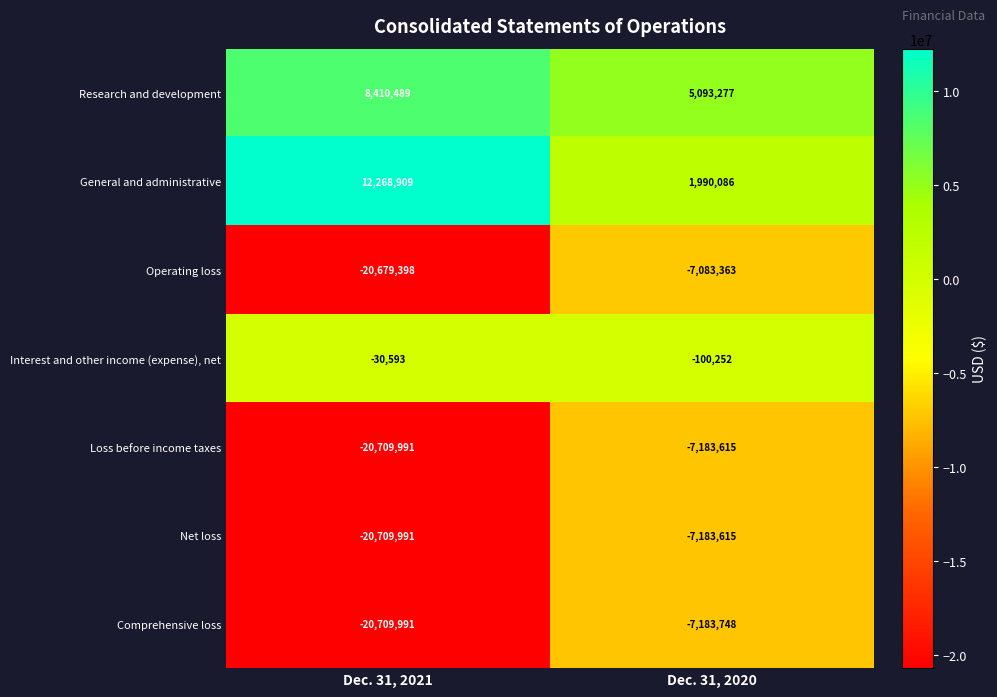

What value does the Operating loss series have at Dec. 31, 2021?

-20679398